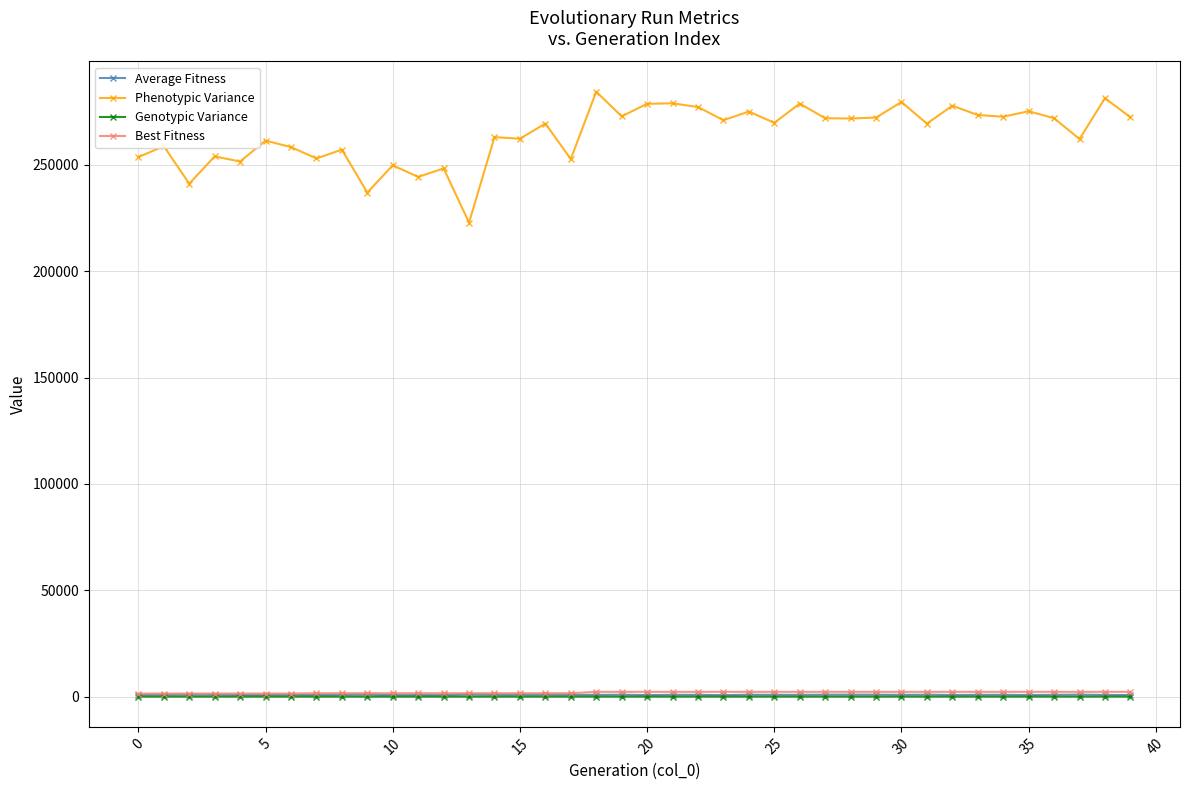

True or false: Genotypic Variance and Phenotypic Variance cross at least once.

False